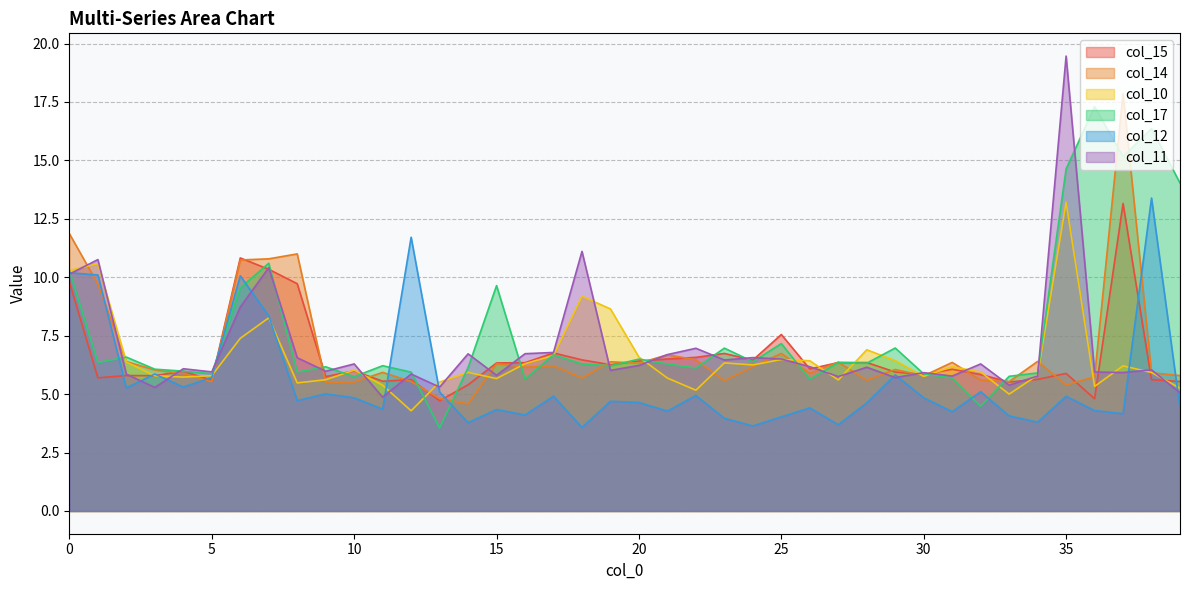

Reading right to left, what are all the values shown in this chart?

col_15: 39=5.5	38=5.6	37=13.2	36=4.8	35=5.9	34=5.6	33=5.5	32=5.8	31=6.1	30=5.8	29=5.9	28=6.4	27=6.4	26=6.1	25=7.6	24=6.5	23=6.7	22=6.6	21=6.5	20=6.4	19=6.3	18=6.5	17=6.8	16=6.3	15=6.3	14=5.4	13=4.7	12=5.6	11=5.6	10=6.0	9=5.8	8=9.7	7=10.3	6=10.8	5=5.6	4=6.0	3=5.8	2=5.8	1=5.7	0=9.8
col_14: 39=5.8	38=5.9	37=17.9	36=5.7	35=5.4	34=6.4	33=5.5	32=5.6	31=6.4	30=5.8	29=6.1	28=5.6	27=6.4	26=5.9	25=6.7	24=6.2	23=5.6	22=6.5	21=6.7	20=6.3	19=6.4	18=5.7	17=6.2	16=6.2	15=6.3	14=4.6	13=4.8	12=5.5	11=5.9	10=5.5	9=5.5	8=11.0	7=10.8	6=10.7	5=5.5	4=5.9	3=6.0	2=6.4	1=9.7	0=11.9
col_10: 39=5.3	38=5.9	37=6.2	36=5.3	35=13.2	34=5.8	33=5.0	32=5.9	31=6.2	30=5.8	29=6.4	28=6.9	27=5.6	26=6.4	25=6.5	24=6.2	23=6.3	22=5.2	21=5.7	20=6.6	19=8.6	18=9.2	17=6.7	16=6.3	15=5.7	14=5.9	13=5.5	12=4.3	11=5.4	10=6.0	9=5.6	8=5.5	7=8.3	6=7.4	5=5.8	4=5.7	3=5.8	2=6.4	1=10.6	0=10.3
col_17: 39=14.0	38=16.4	37=15.2	36=17.3	35=14.6	34=5.9	33=5.8	32=4.5	31=5.7	30=5.9	29=7.0	28=6.3	27=6.4	26=5.6	25=7.2	24=6.4	23=7.0	22=6.1	21=6.3	20=6.5	19=6.2	18=6.3	17=6.7	16=5.6	15=9.6	14=6.1	13=3.5	12=5.9	11=6.2	10=5.7	9=6.2	8=5.9	7=10.6	6=9.5	5=5.9	4=6.0	3=6.1	2=6.6	1=6.4	0=10.3
col_12: 39=4.4	38=13.4	37=4.2	36=4.3	35=4.9	34=3.8	33=4.1	32=5.1	31=4.2	30=4.8	29=5.8	28=4.6	27=3.7	26=4.4	25=4.0	24=3.6	23=4.0	22=4.9	21=4.3	20=4.6	19=4.7	18=3.6	17=4.9	16=4.1	15=4.3	14=3.8	13=5.1	12=11.7	11=4.4	10=4.8	9=5.0	8=4.7	7=8.3	6=10.1	5=5.7	4=5.3	3=5.9	2=5.3	1=10.1	0=10.2
col_11: 39=5.1	38=6.0	37=5.9	36=5.9	35=19.5	34=5.8	33=5.4	32=6.3	31=5.8	30=5.9	29=5.7	28=6.2	27=5.8	26=6.2	25=6.5	24=6.6	23=6.5	22=7.0	21=6.7	20=6.2	19=6.0	18=11.1	17=6.8	16=6.7	15=5.8	14=6.7	13=5.3	12=5.9	11=4.9	10=6.3	9=6.0	8=6.6	7=10.4	6=8.7	5=6.0	4=6.1	3=5.3	2=5.9	1=10.8	0=10.1